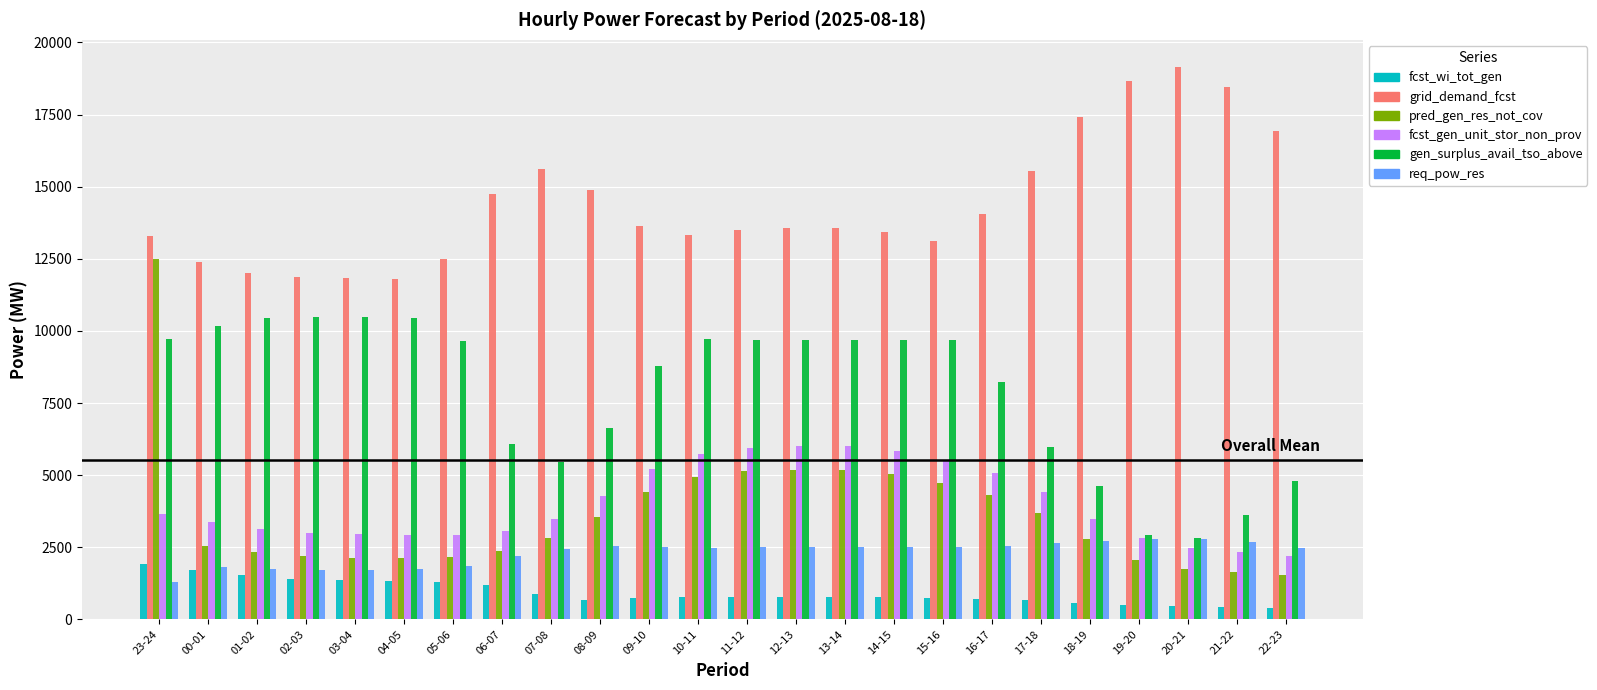

Which series has the widest spread of values?

pred_gen_res_not_cov